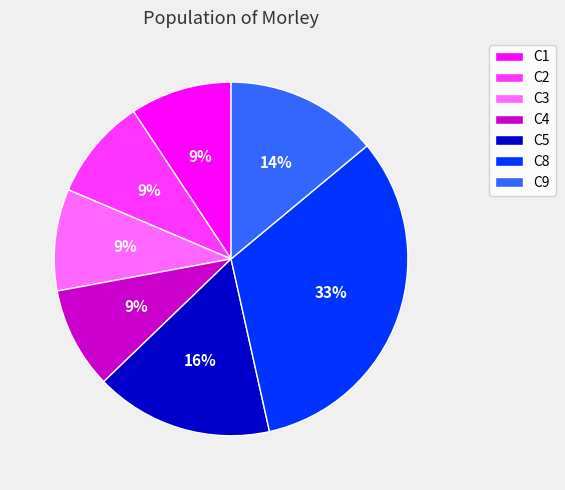

Is there a majority slice in this chart?

No